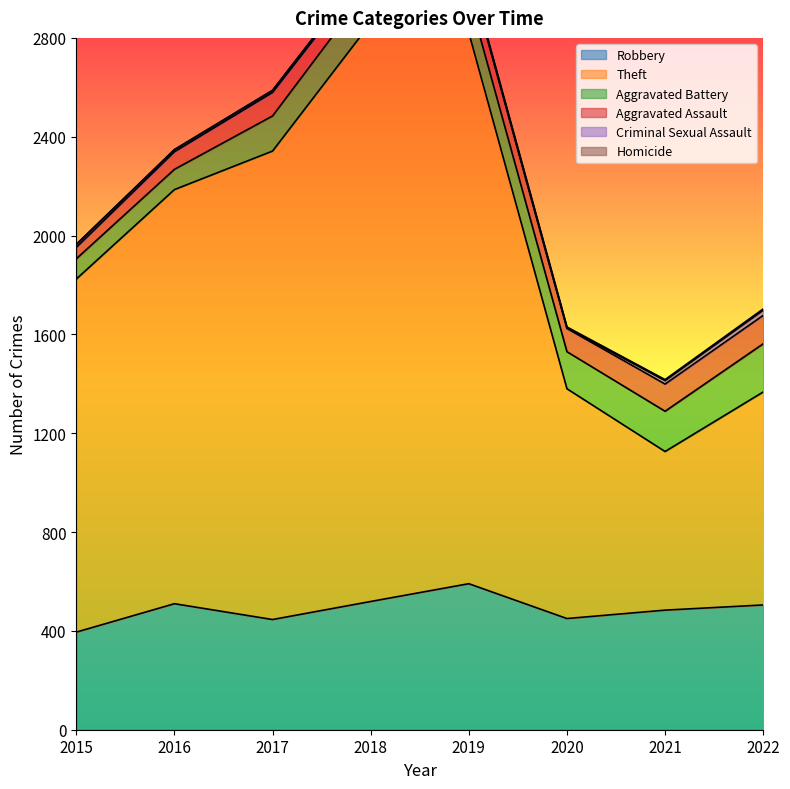

What is the sum of the Aggravated Assault values at 2017 and 2016?

166